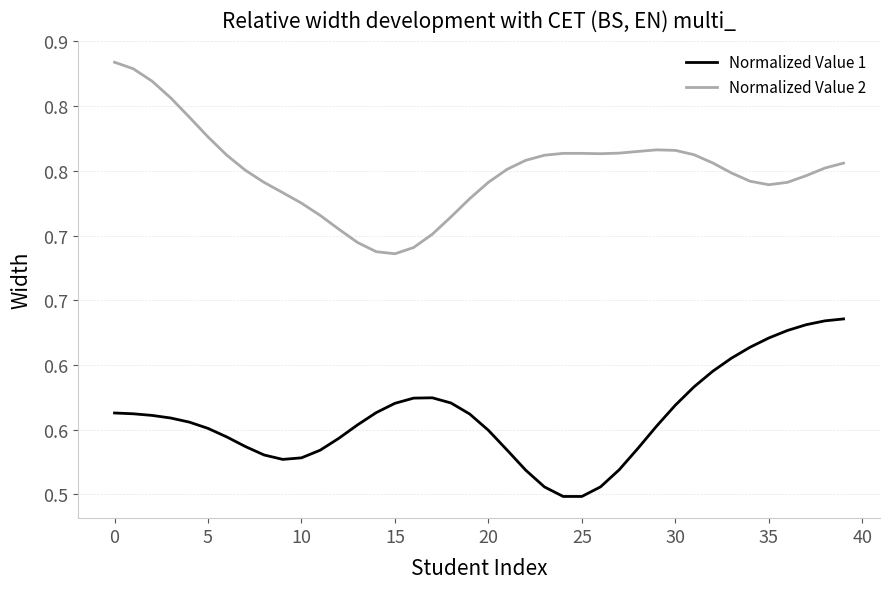

What are all the series names shown in the legend?

Normalized Value 1, Normalized Value 2